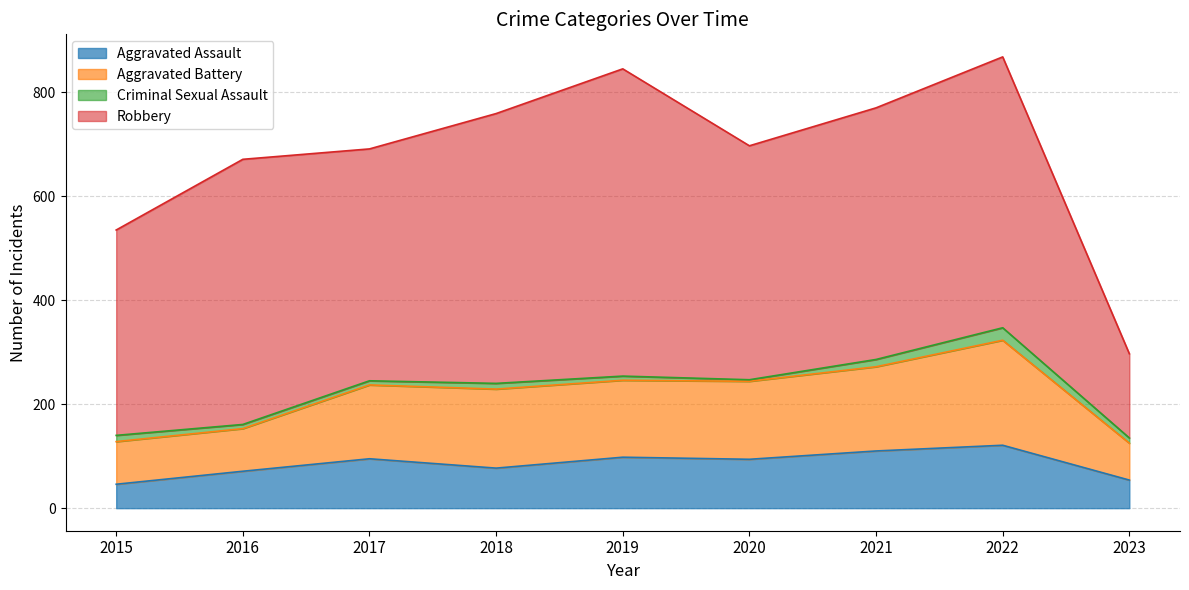

True or false: Aggravated Assault and Aggravated Battery intersect in this chart.

False